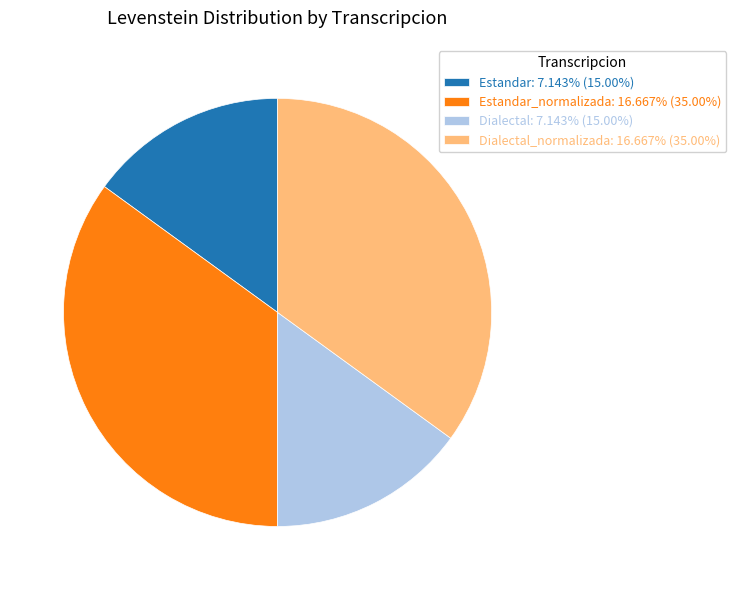

Is Dialectal_normalizada: 16.667% (35.00%) the majority of the pie?

No